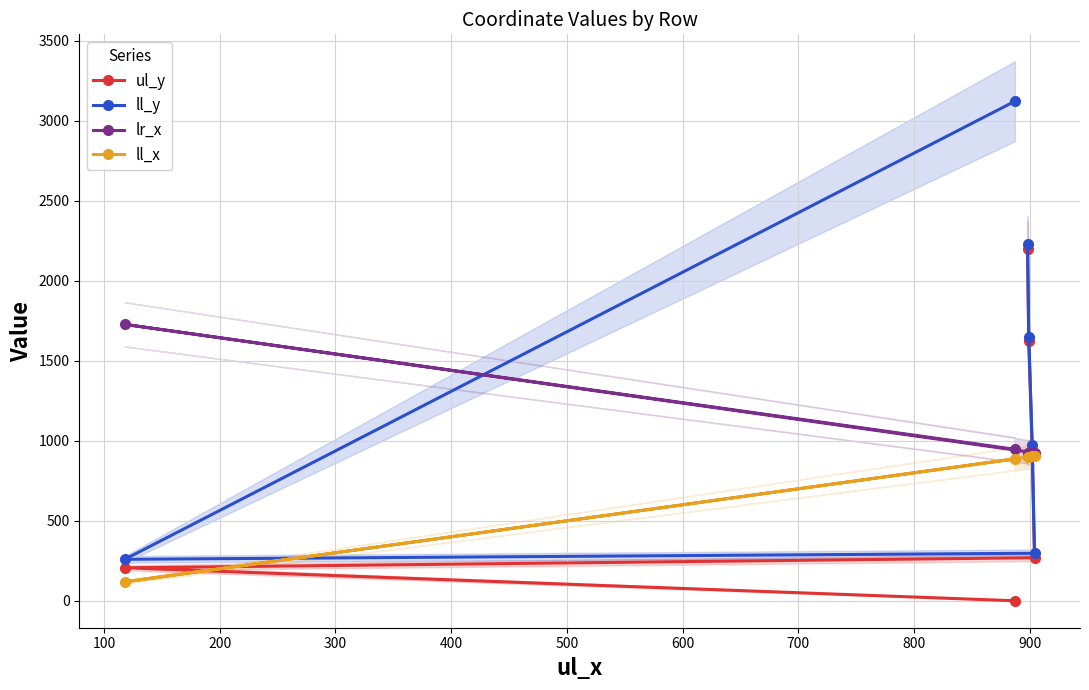

At how many categories does at least one series exceed 2968?

1